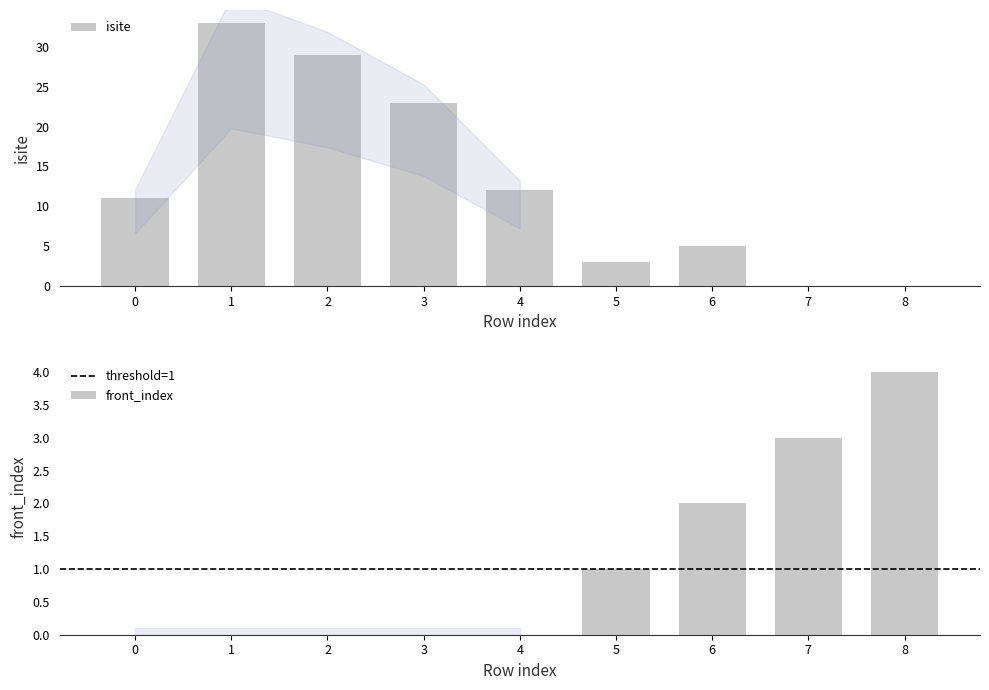

At which label does isite reach its minimum?

7